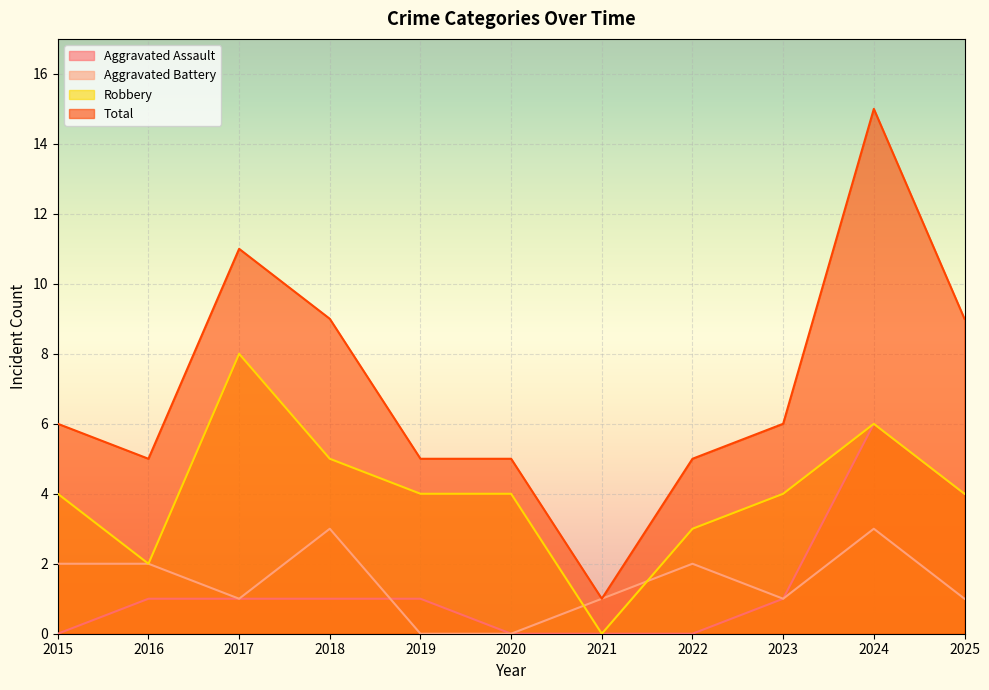

True or false: Aggravated Assault has a value of 4 at 2025.

True